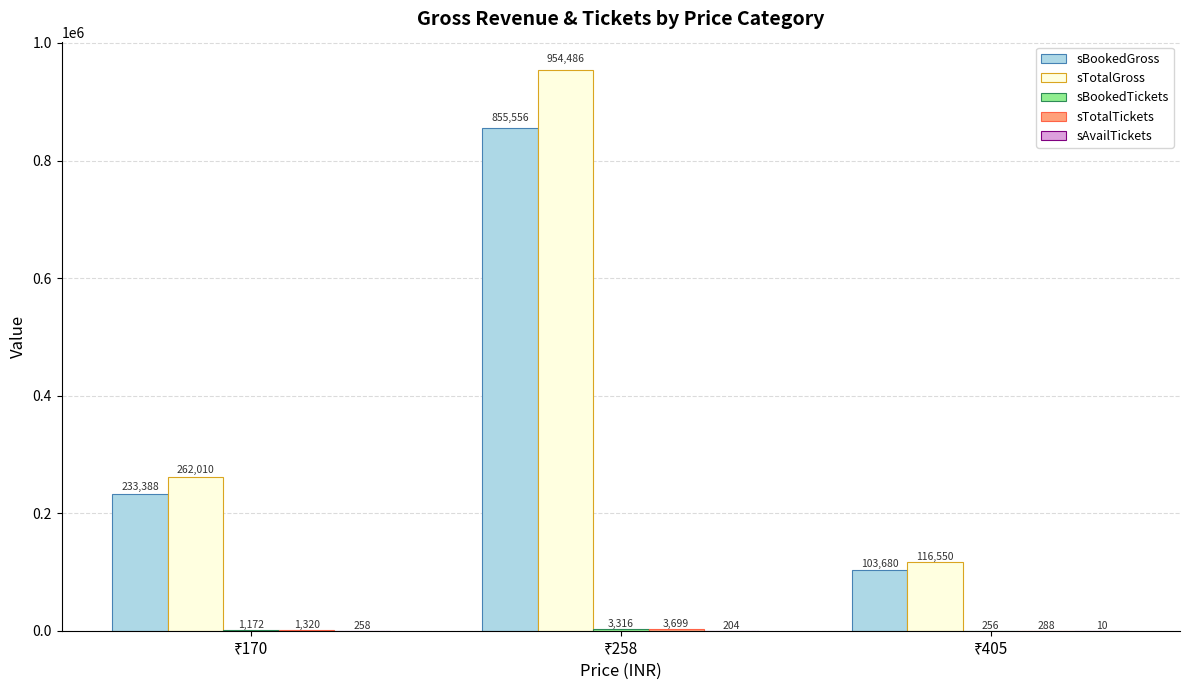

What is the average value of the sBookedGross series?

397541